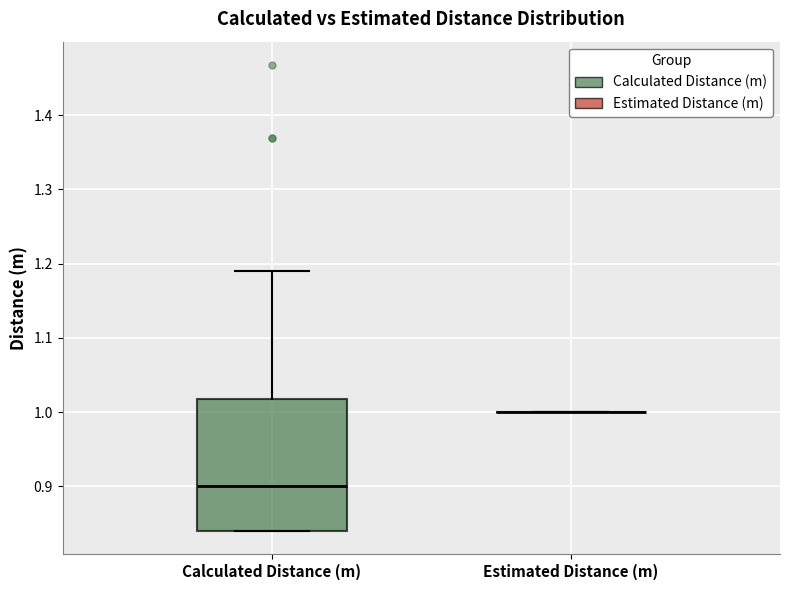

Reading left to right, read every box against the y-axis: the position of its median line, the range the box covers, and the ends of its whiskers. The values are not printed on the chart, so give them approximately, as read against the axis.

Calculated Distance (m): median 0.90, box 0.84 to 1.02, whiskers 0.84 to 1.19
Estimated Distance (m): box collapsed to a line at 1.00, whiskers 1.00 to 1.00